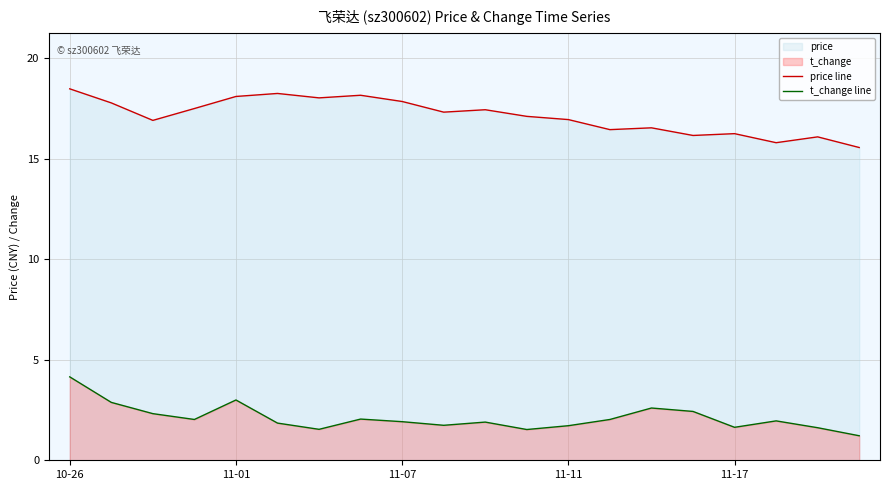

True or false: t_change line and price line cross at least once.

False